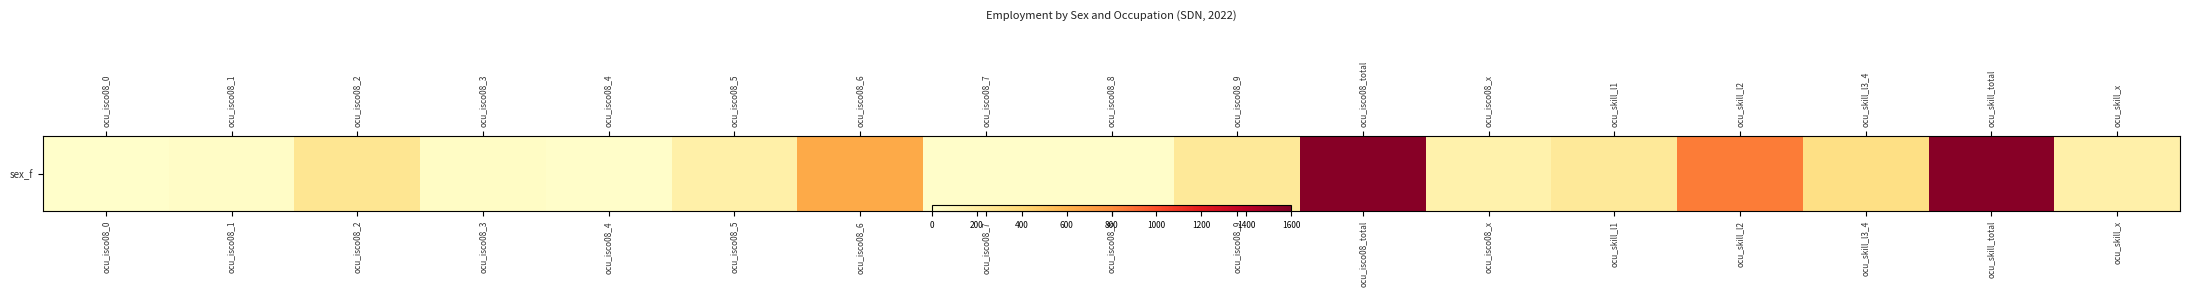

List the labels in order of value, largest first.

ocu_isco08_total, ocu_skill_total, ocu_skill_l2, ocu_isco08_6, ocu_skill_l3_4, ocu_isco08_2, ocu_isco08_9, ocu_skill_l1, ocu_isco08_5, ocu_skill_x, ocu_isco08_x, ocu_isco08_3, ocu_isco08_1, ocu_isco08_8, ocu_isco08_7, ocu_isco08_4, ocu_isco08_0